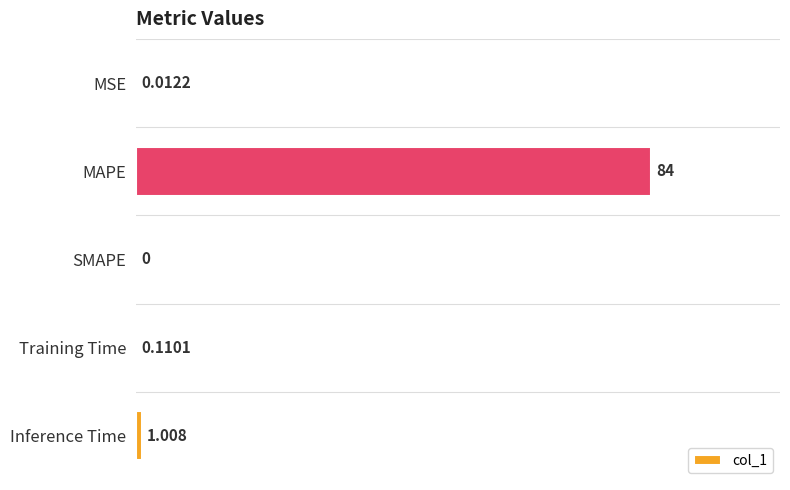

What is the maximum value shown in the chart?

84.0